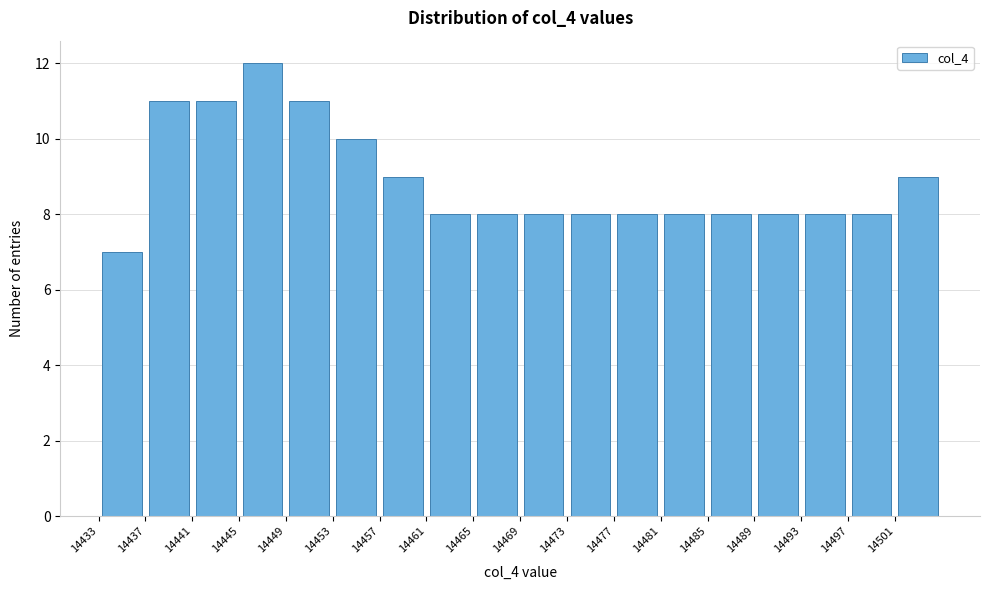

Reading left to right, list every bar in this chart as the range it spans on the x-axis followed by its height. The values are not printed on the chart, so give them approximately, as read against the axis.

14433 to 14437: 7
14437 to 14441: 11
14441 to 14445: 11
14445 to 14449: 12
14449 to 14453: 11
14453 to 14457: 10
14457 to 14461: 9
14461 to 14465: 8
14465 to 14469: 8
14469 to 14473: 8
14473 to 14477: 8
14477 to 14481: 8
14481 to 14485: 8
14485 to 14489: 8
14489 to 14493: 8
14493 to 14497: 8
14497 to 14501: 8
14501 to 14505: 9